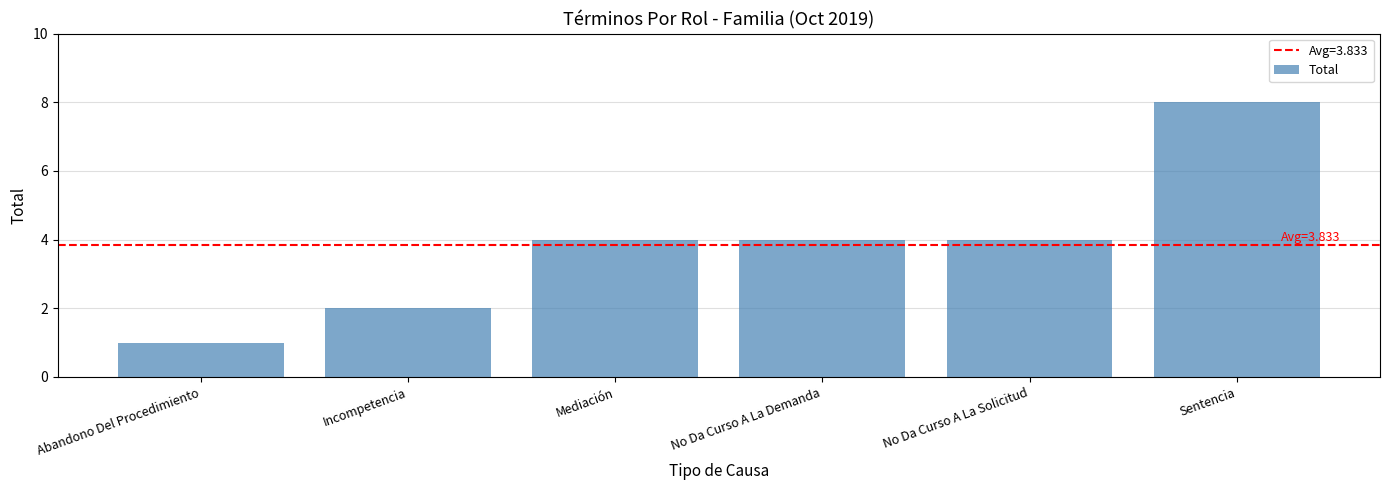

Is it true that the value at No Da Curso A La Demanda is 4?

True